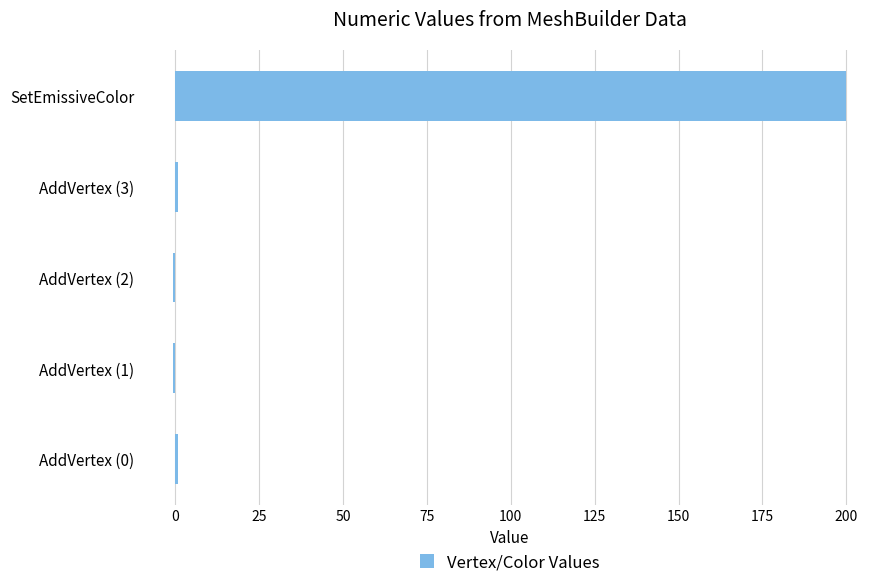

What is the sum of all values?

200.0